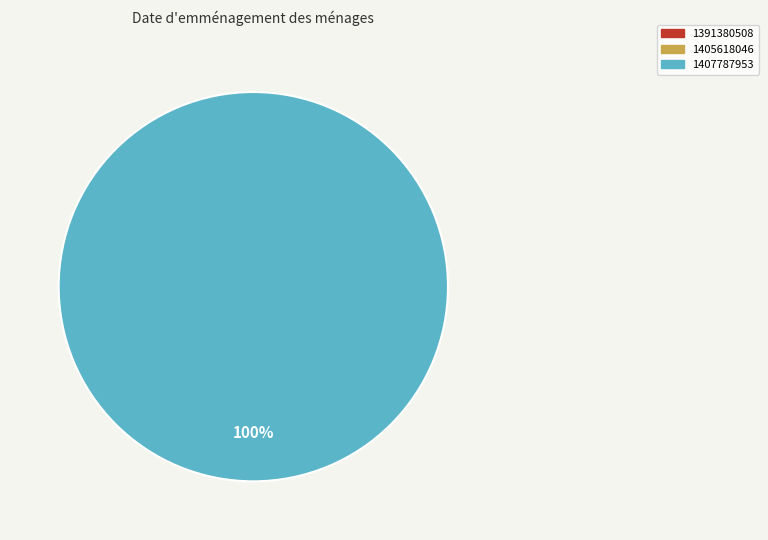

True or false: 1391380508 accounts for 1% of the total.

False